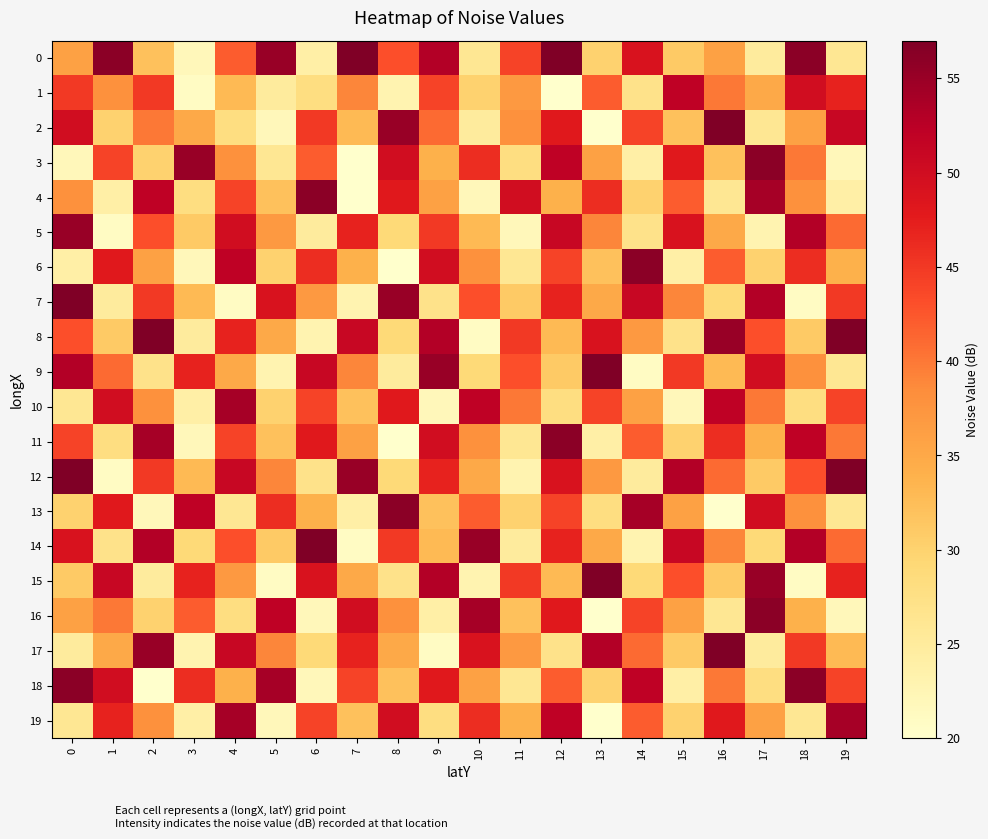

Between 13 and 19, which series saw the biggest shift?

19